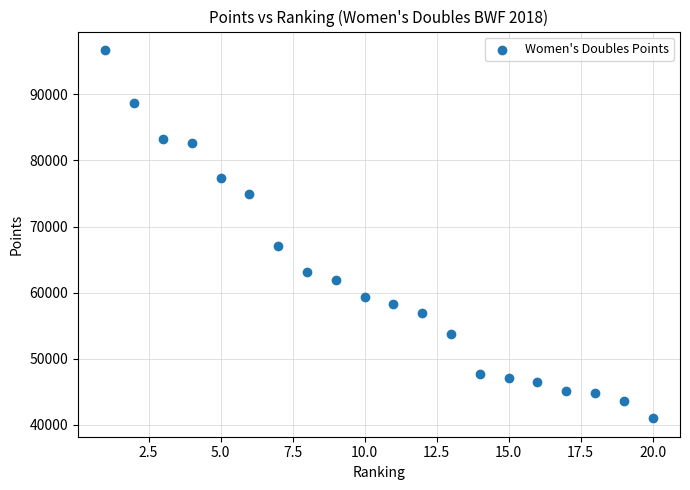

What Y value in the scatter plot is closest to 68853?

67021.9